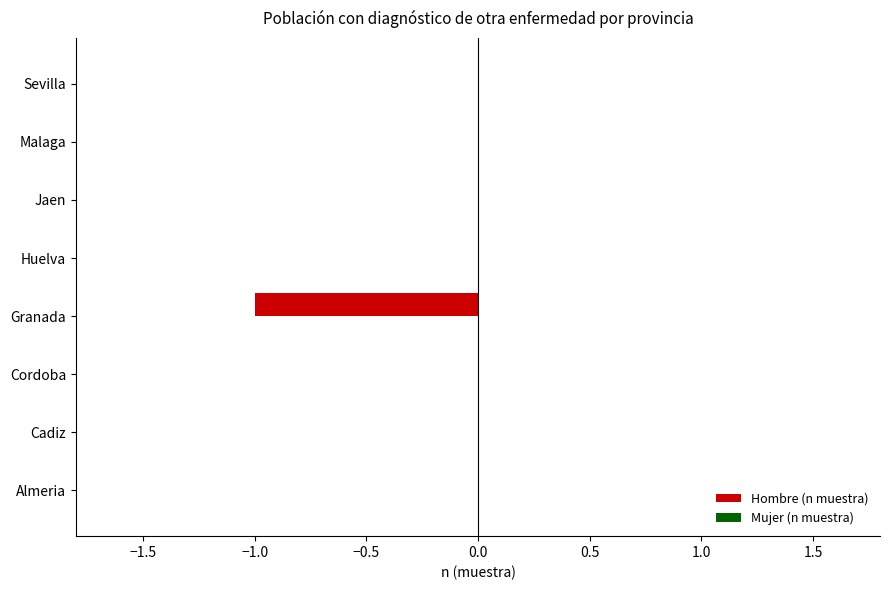

Is it true that the value at Almeria is 0?

True